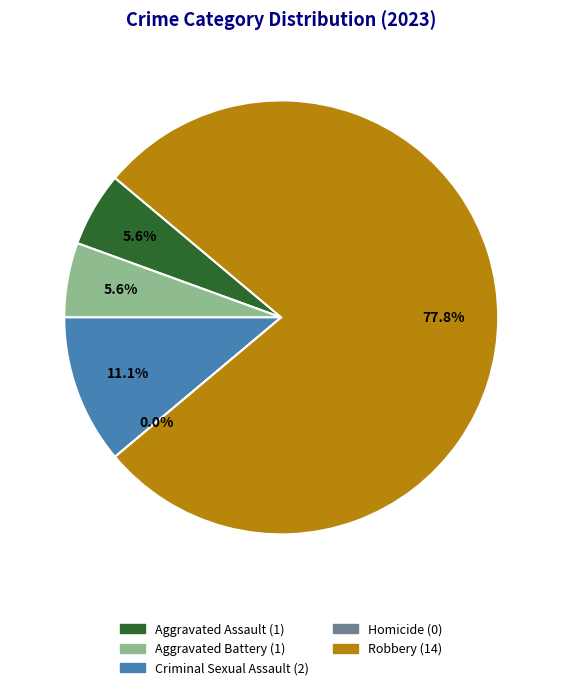

Is the sum of Homicide and Robbery greater than half?

Yes